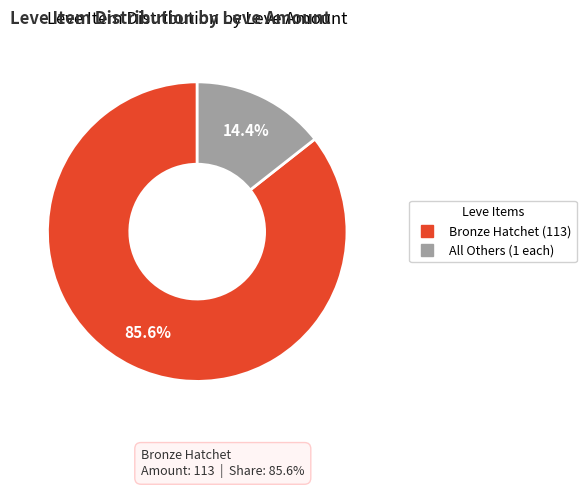

Does any single category account for the majority?

Yes